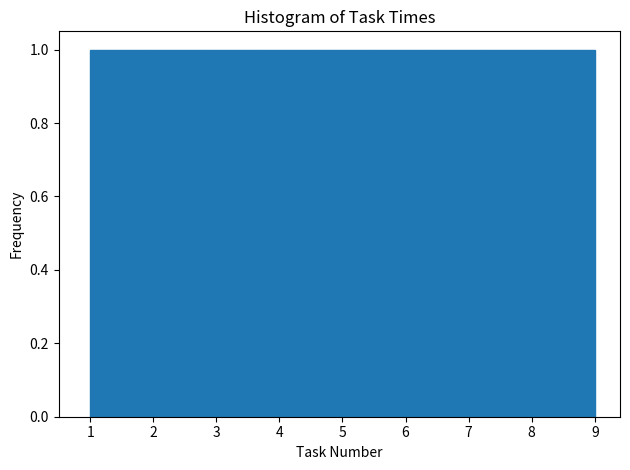

What is the height of the bar covering 7.2 to 8.1 on the x-axis? Neither the bar edges nor the heights are printed on the chart, so give them approximately, as read against the axes.

1